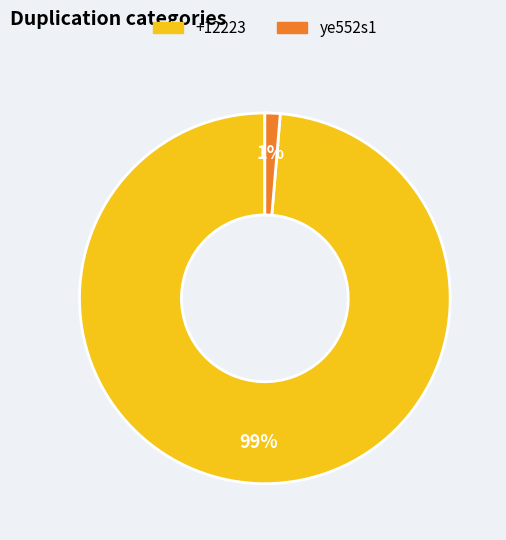

Is there any slice that represents more than half of the pie?

Yes